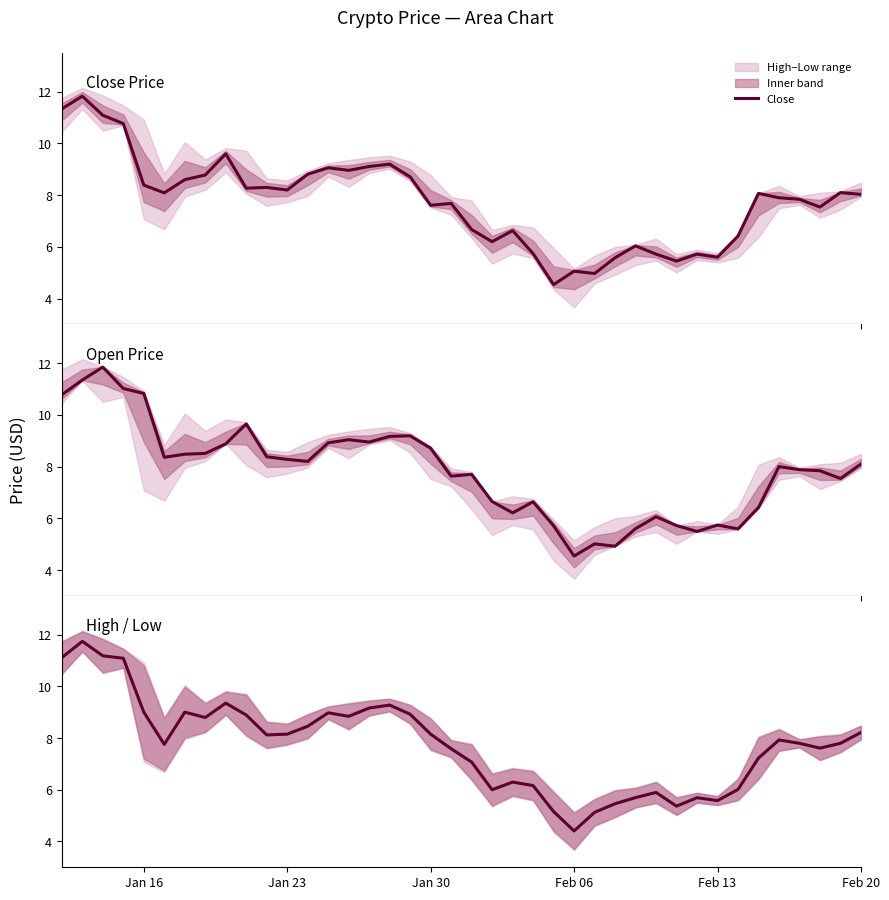

What is the lowest value of the Close series?

4.5